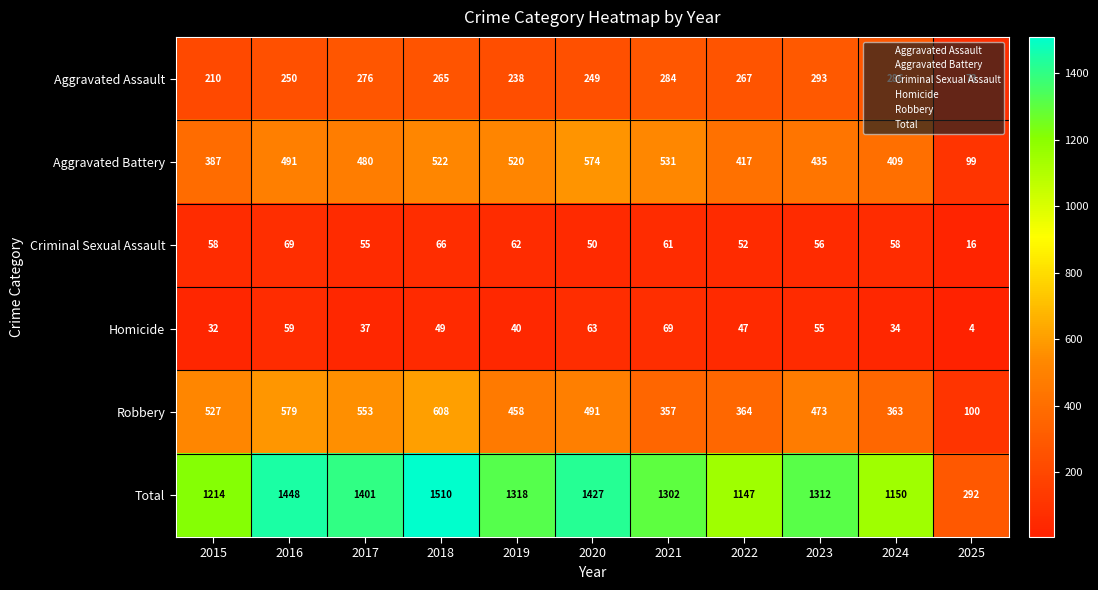

What is the maximum value shown in the chart?

1510